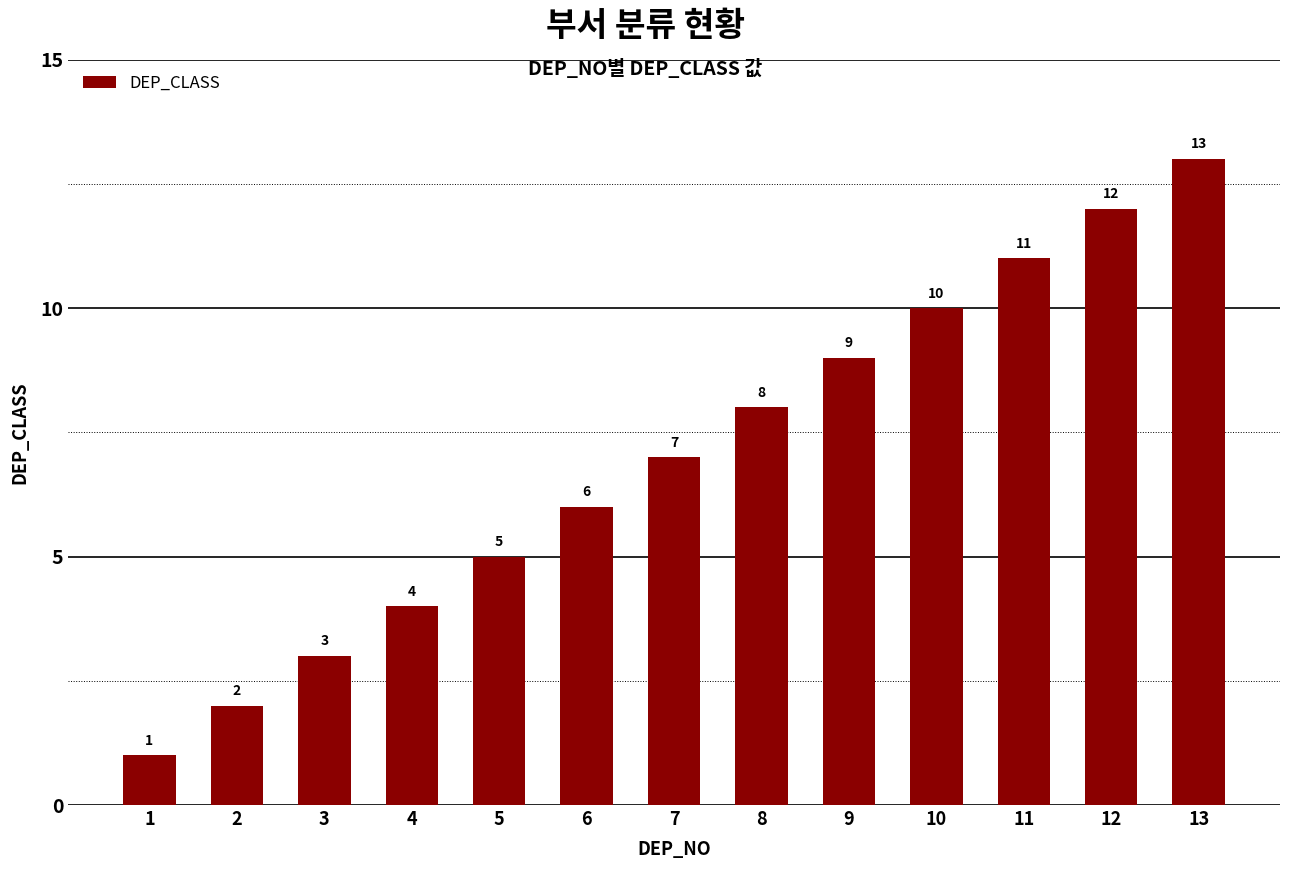

Where is the data nearest to the value 7?

7